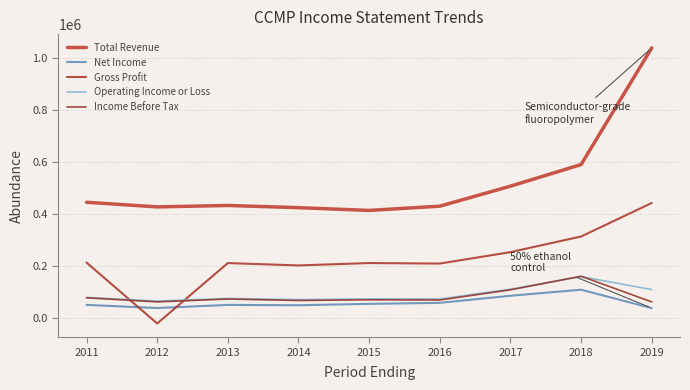

At 2011, list the series in order from smallest to largest.

Net Income, Income Before Tax, Operating Income or Loss, Gross Profit, Total Revenue